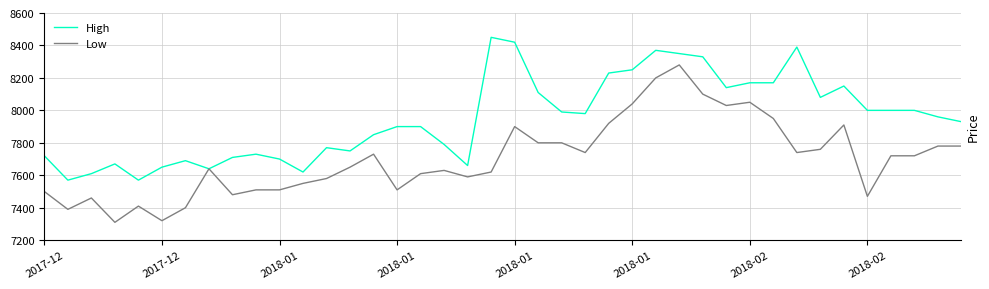

What is the difference between the second highest and minimum values in the High series?

850